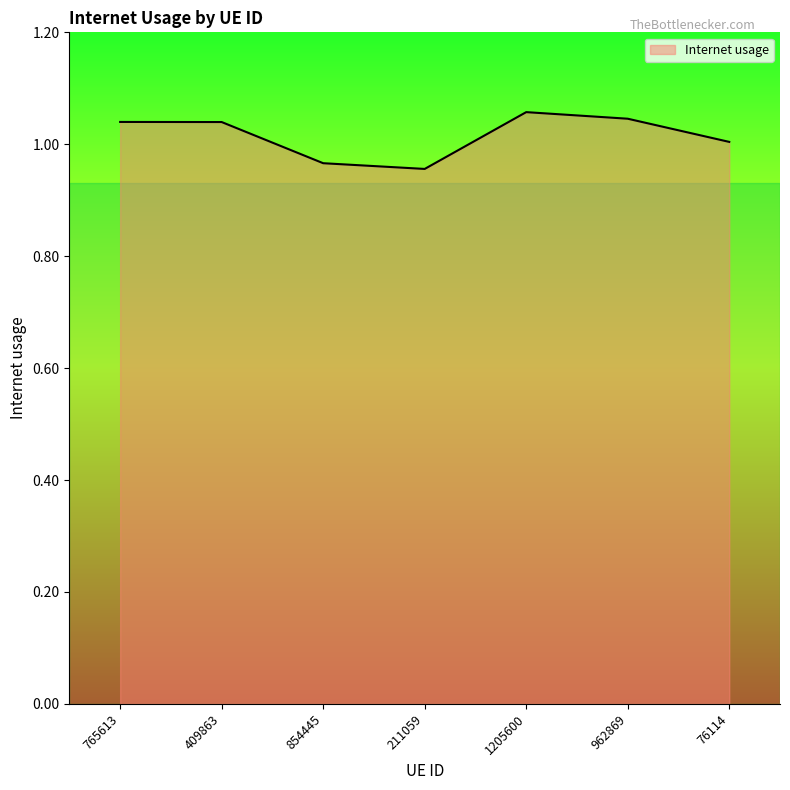

True or false: the data has more than 0 interior local peaks.

True